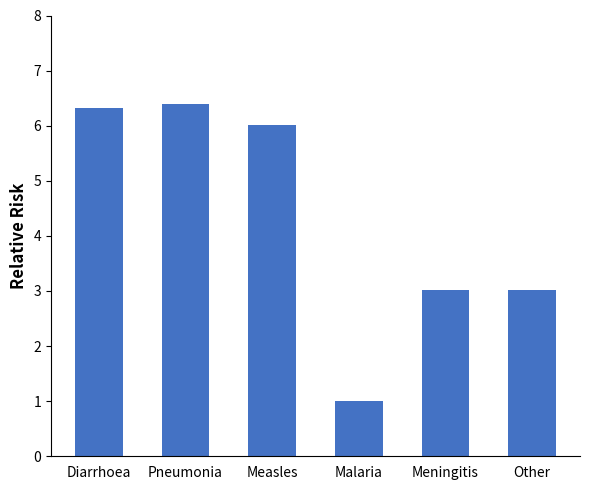

What is the average value?

4.3